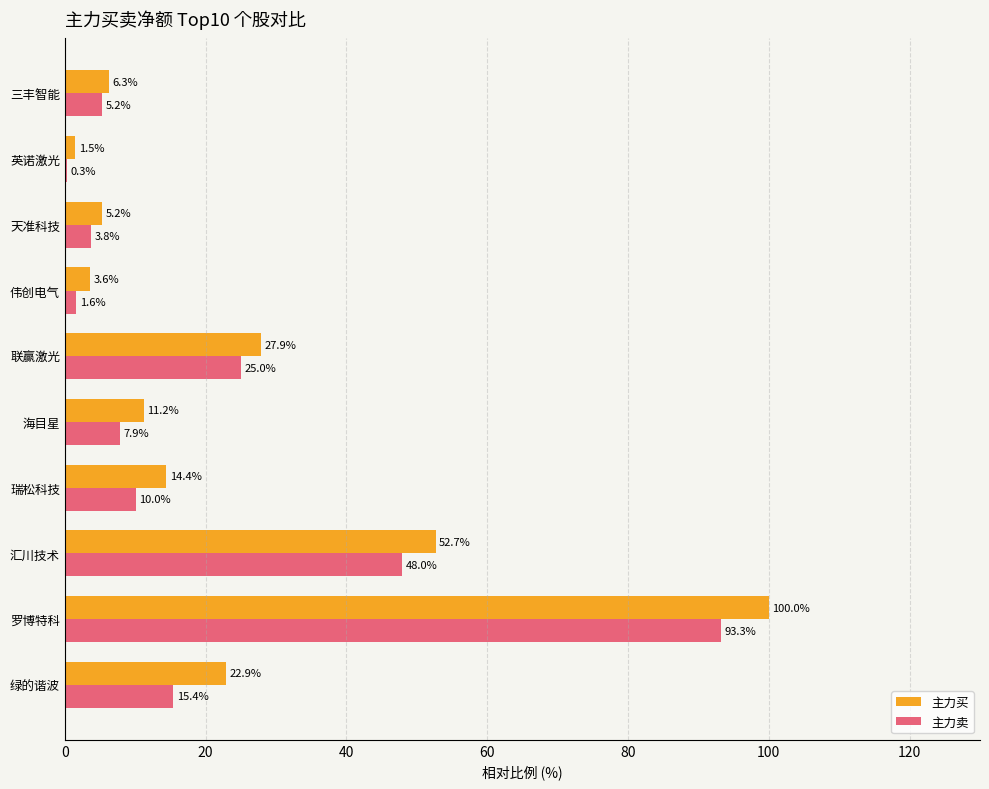

Between 绿的谐波 and 三丰智能, which series saw the biggest shift?

主力买